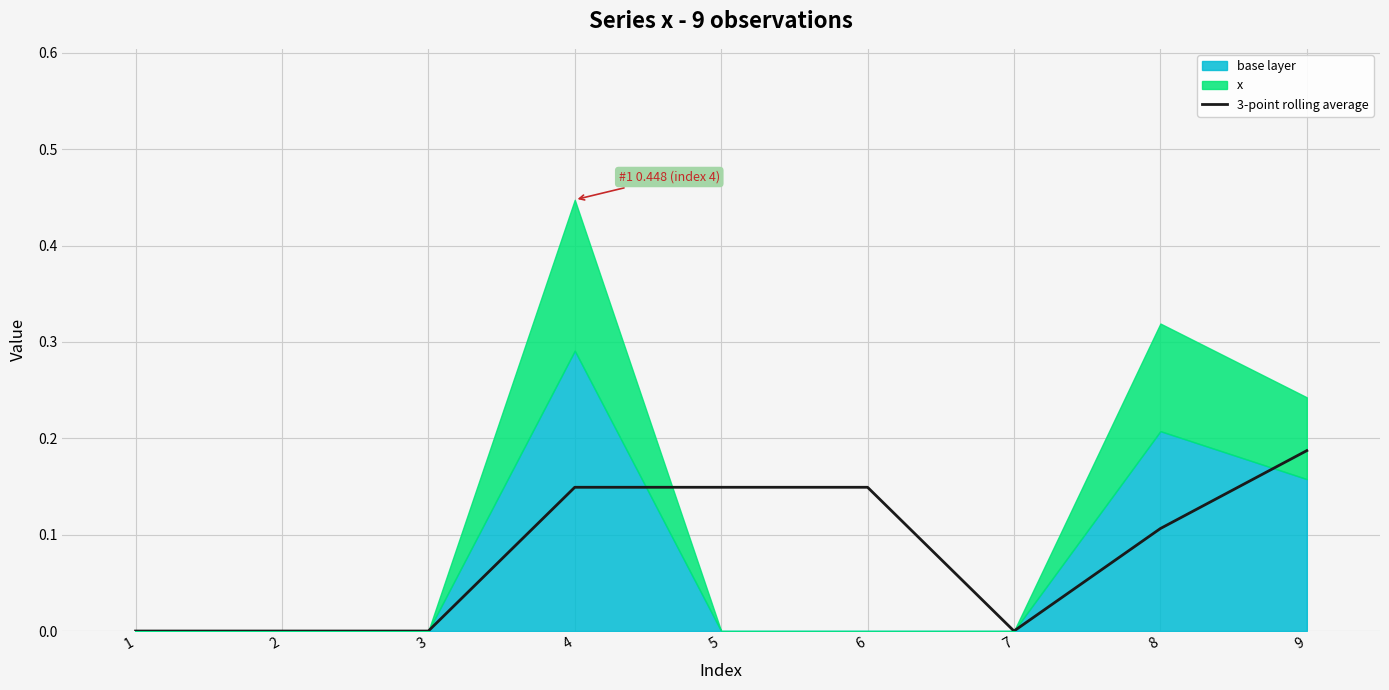

Is it true that the value at 6 is 0.1?

True